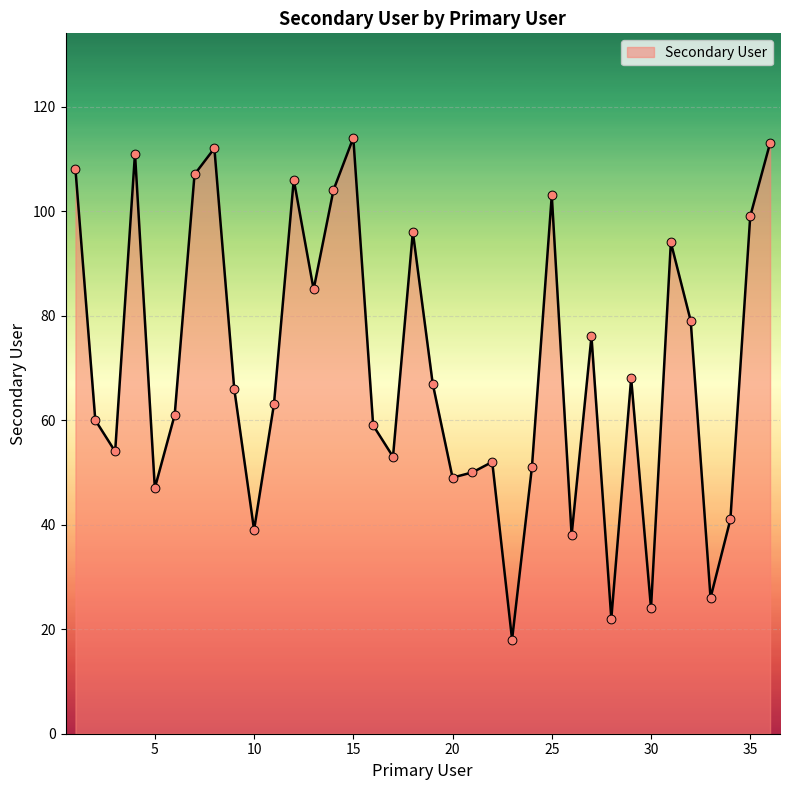

What is the greatest value displayed?

114